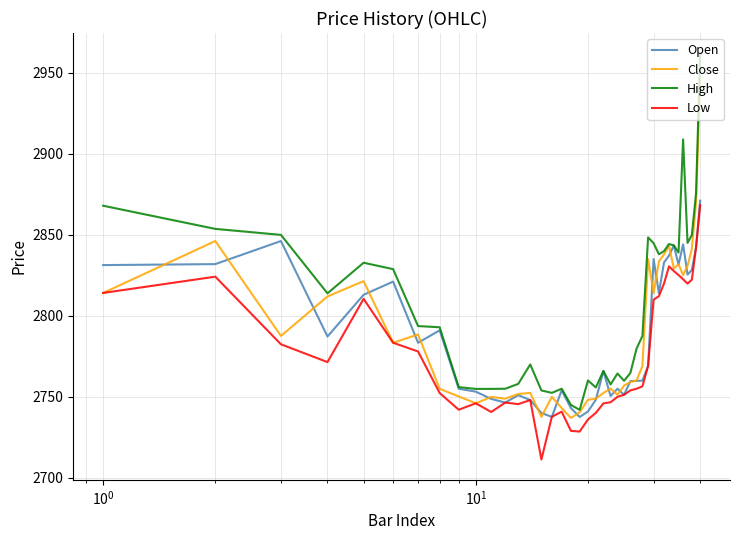

Which series has the largest total across all categories?

High